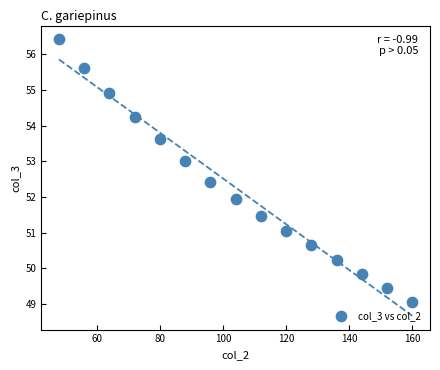

What is the range of X values (max minus min)?

112.0